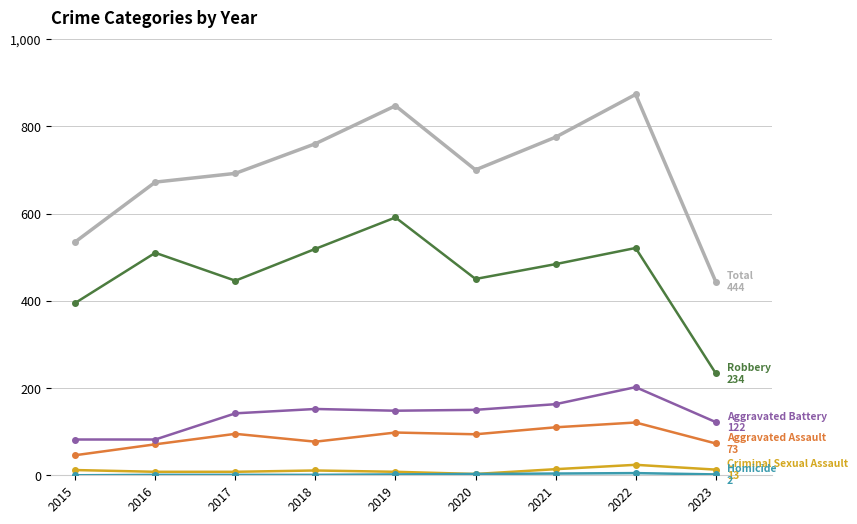

How many lines are shown in the chart?

6